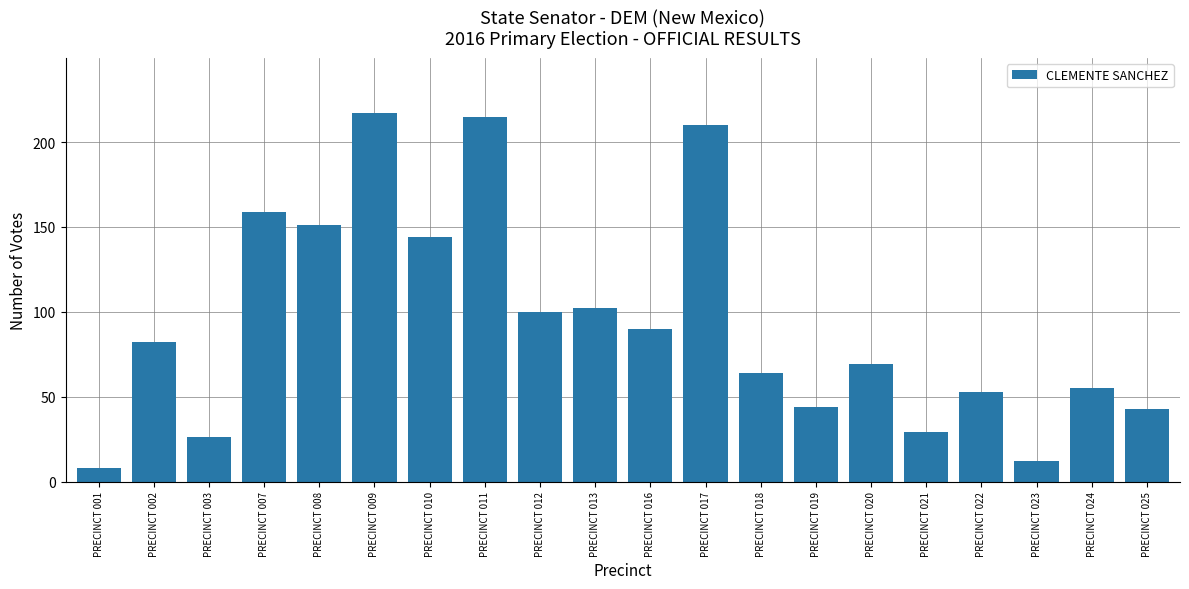

At which label is the value closest to 112?

PRECINCT 013